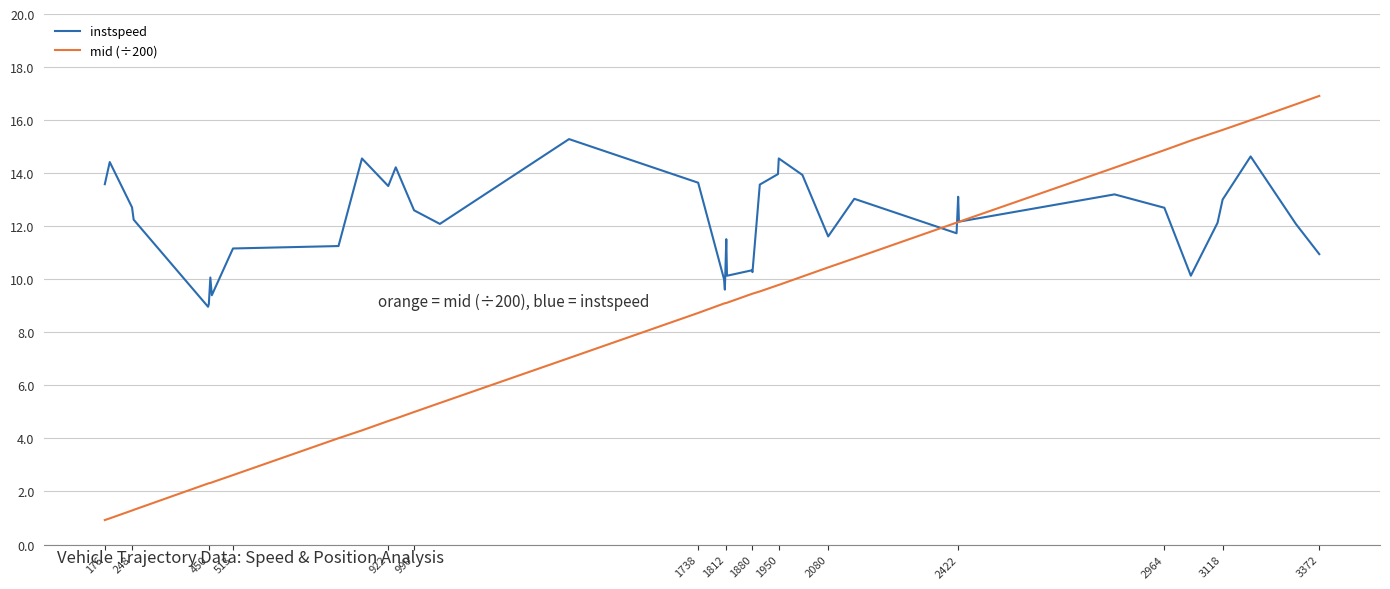

Rank the series by their maximum value, from lowest to highest.

instspeed, mid (÷200)